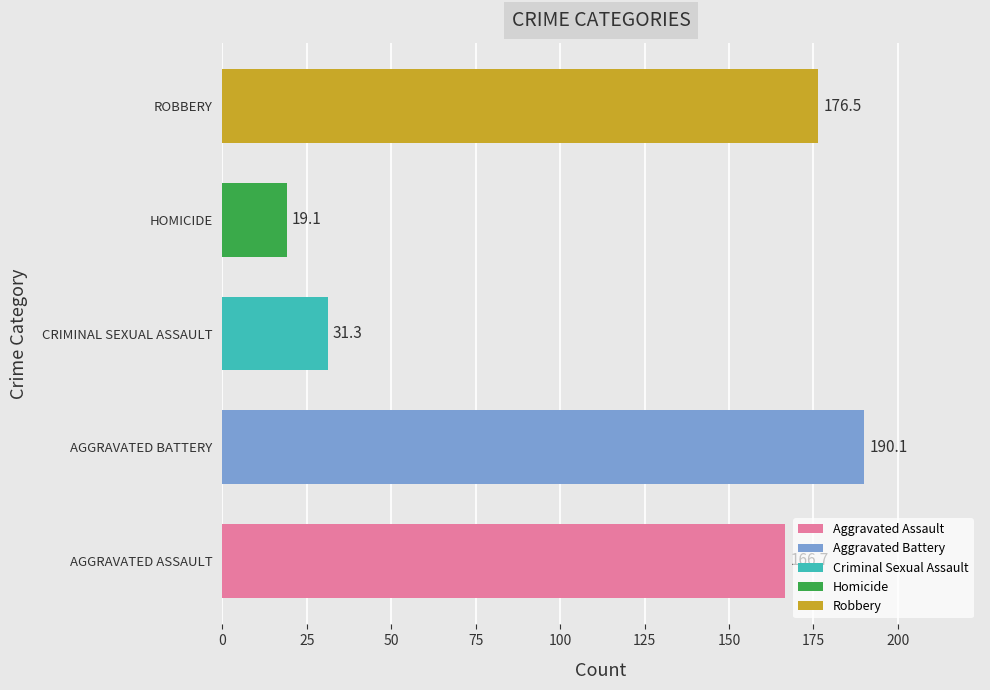

Is it true that the value at CRIMINAL SEXUAL ASSAULT is 45.4?

False